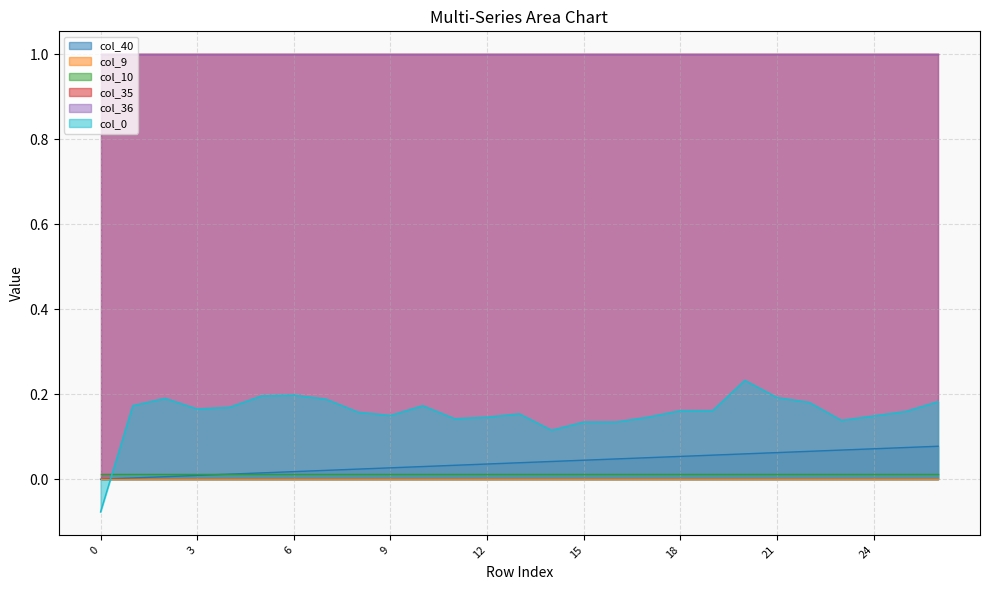

Which series has the widest spread of values?

col_0